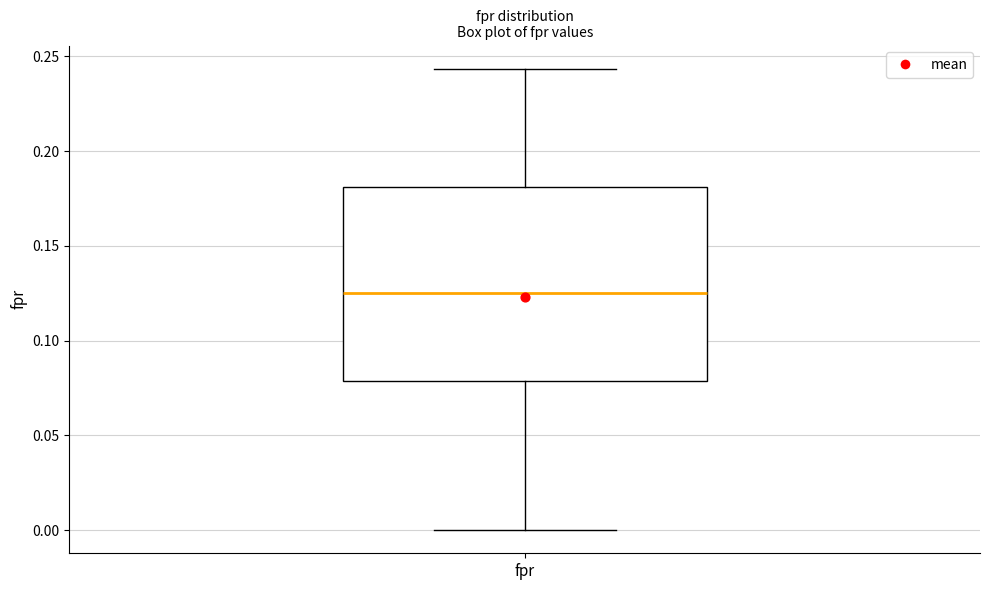

Transcribe this box plot: give where the median line is, the range the box spans, and where the two whiskers end, as read against the y-axis. The values are not printed on the chart, so give them approximately, as read against the axis.

median 0.125, box 0.080 to 0.180, whiskers 0.000 to 0.245